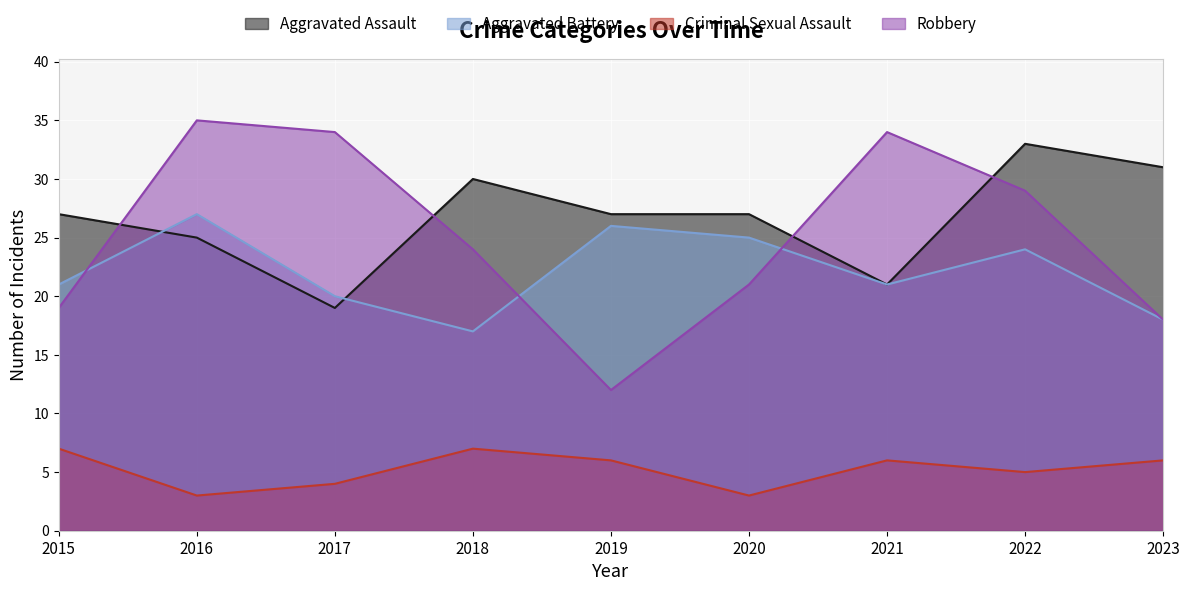

Is it true that Aggravated Battery equals 43 at 2020?

False